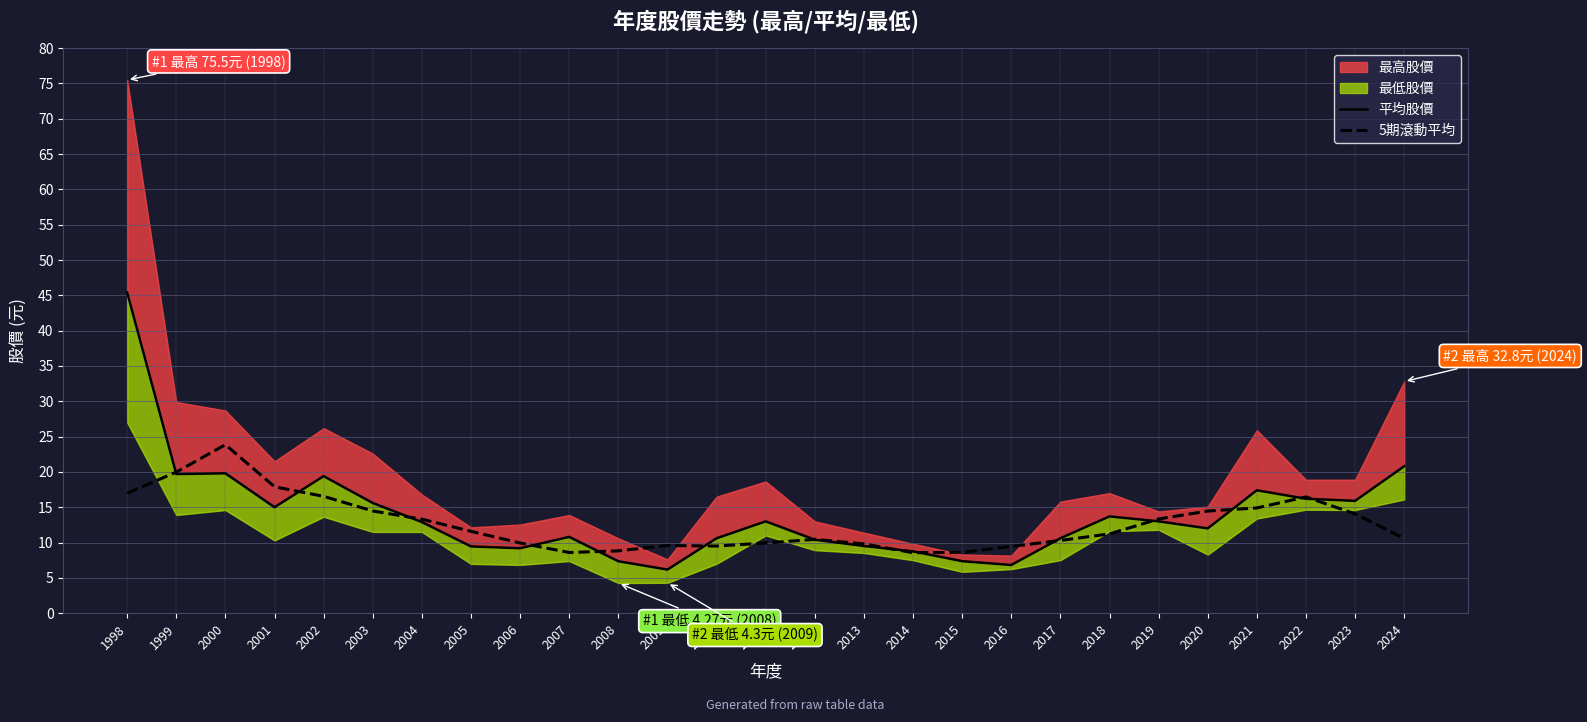

The 5期滾動平均 series shows 9.5 at 2010. True or false?

True